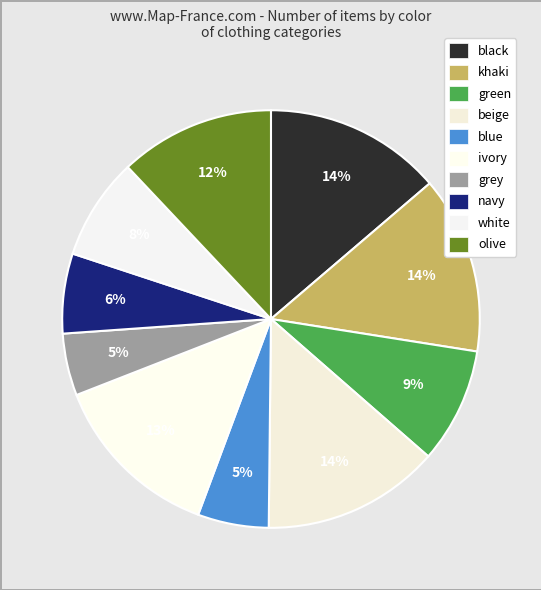

Is green the majority of the pie?

No